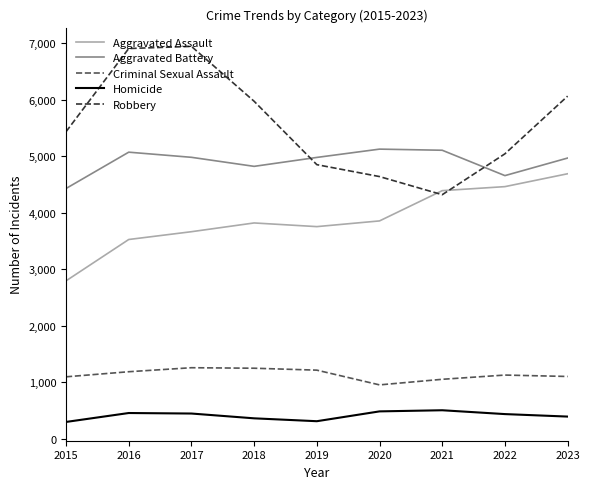

How many lines are shown in the chart?

5